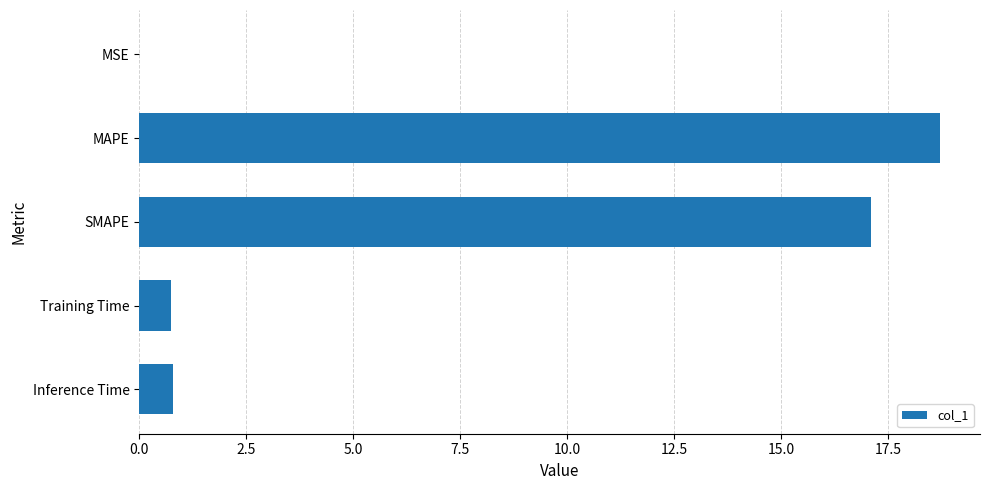

What is the sum of all values?

37.3